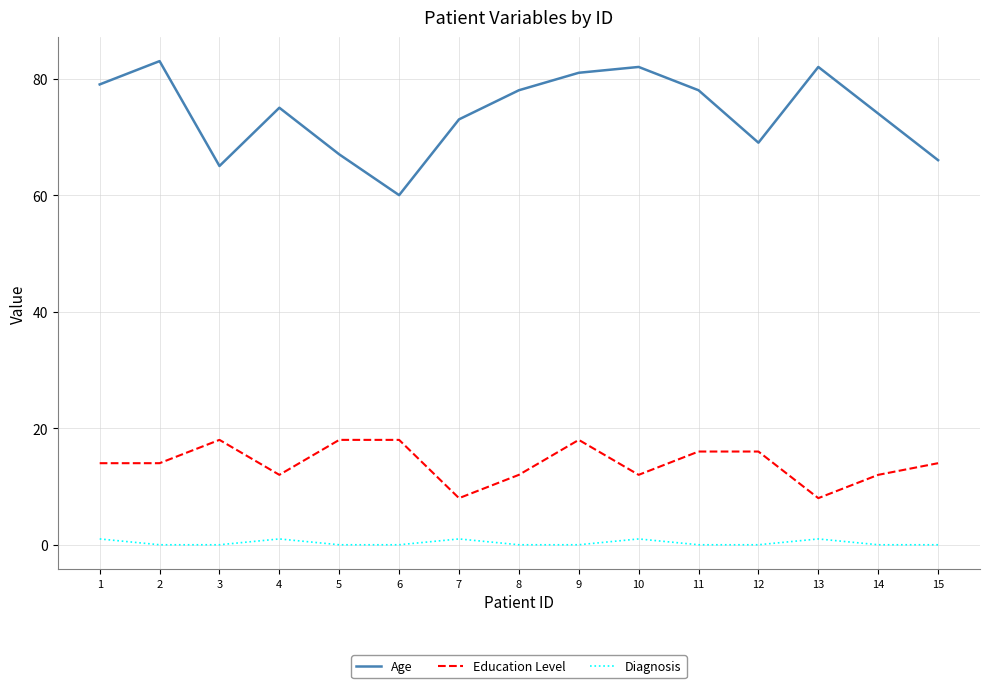

Which series has the widest spread of values?

Age